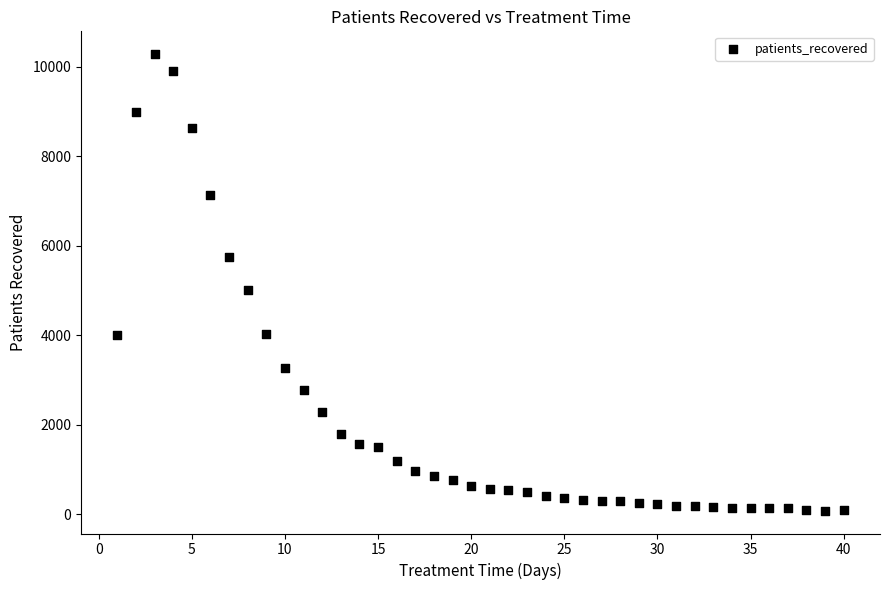

What Y value in the scatter plot is closest to 5184?

5021